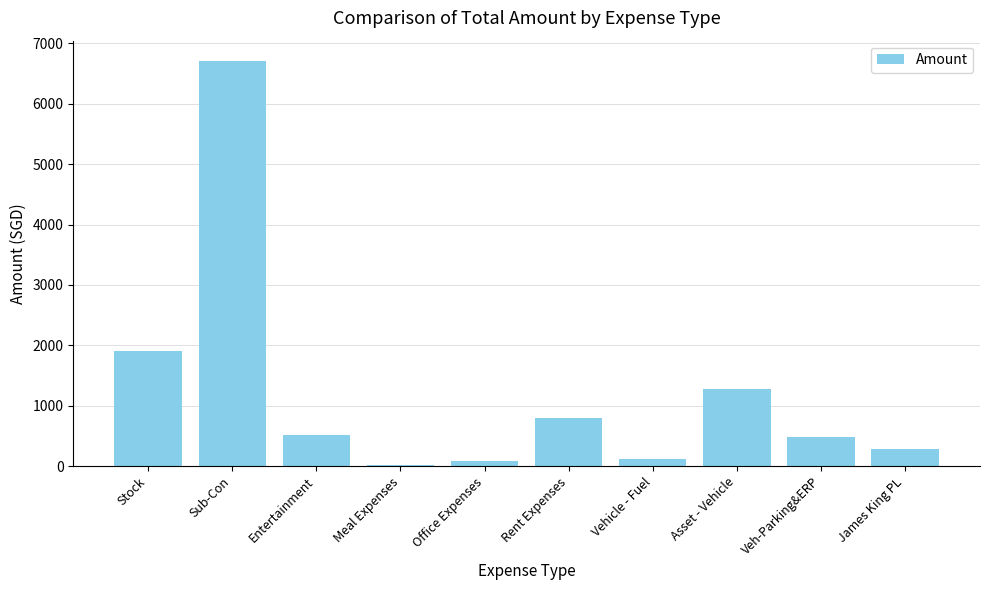

Reading left to right, what are all the values shown in this chart?

Stock=1900.0	Sub-Con=6710.0	Entertainment=521.5	Meal Expenses=12.3	Office Expenses=83.8	Rent Expenses=800.0	Vehicle - Fuel=120.3	Asset - Vehicle=1283.0	Veh-Parking&ERP=474.7	James King PL=283.6